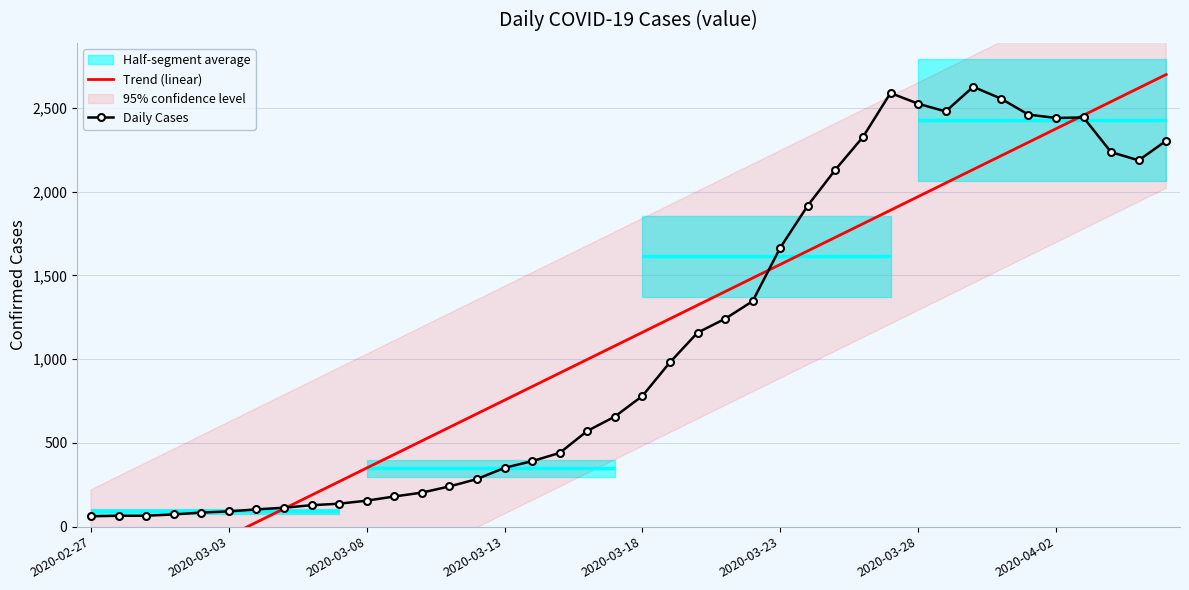

How many times do Daily Cases and Trend (linear) cross each other?

3